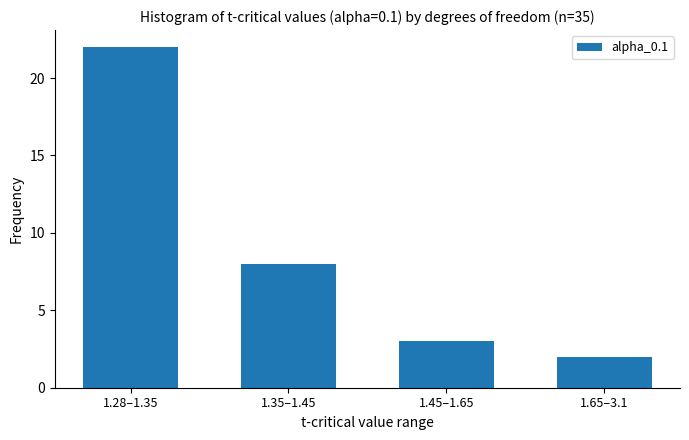

Reading left to right, list all the values displayed in this chart.

22	8	3	2